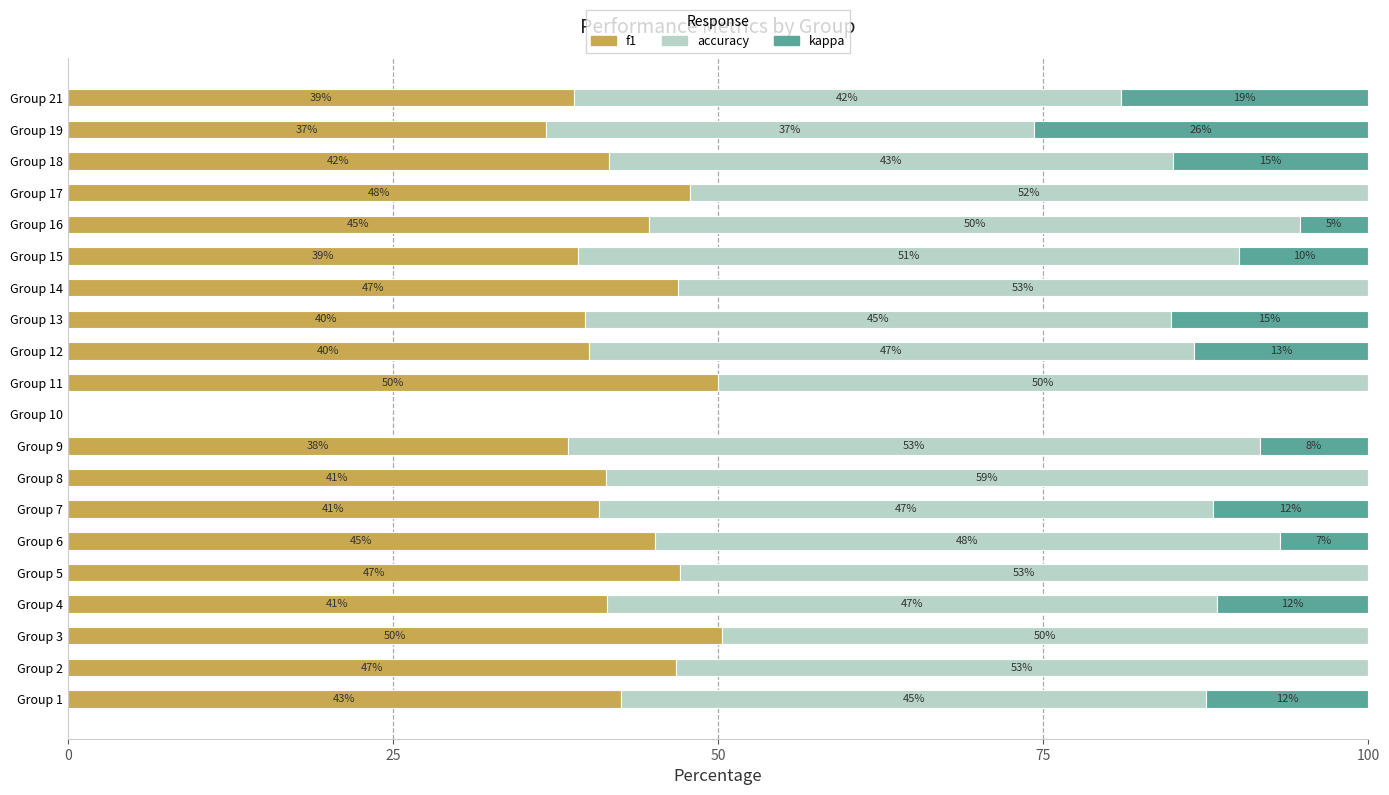

What is the maximum value for f1?

50.3